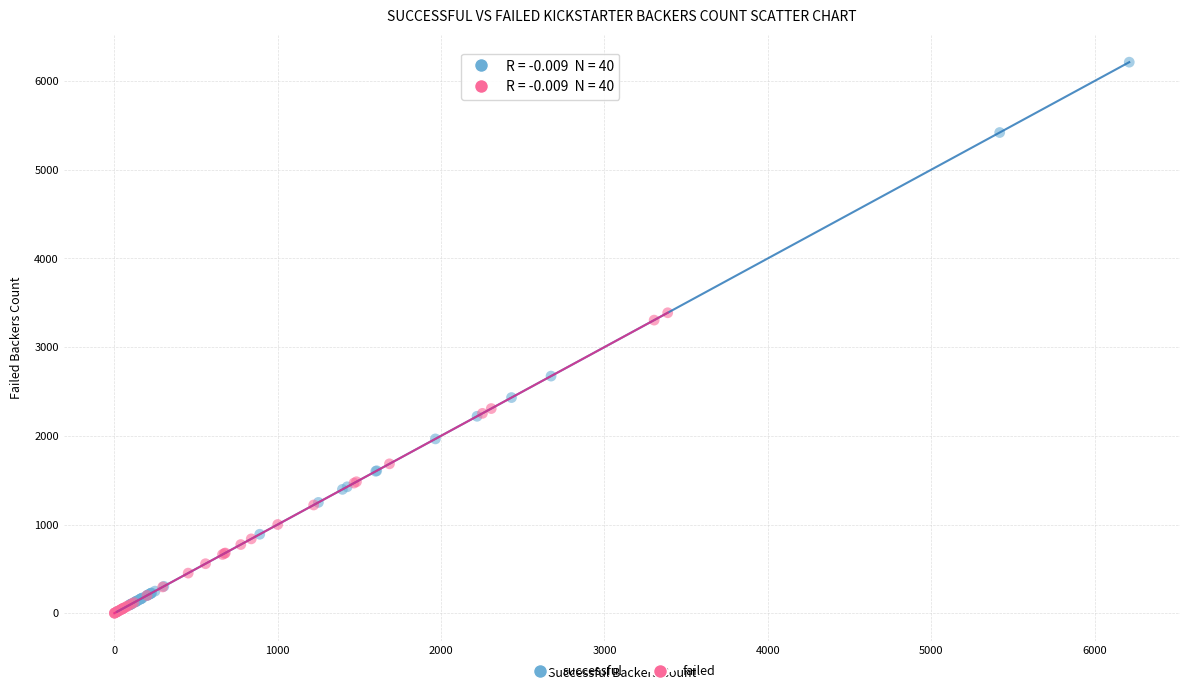

Which series has the largest Y range (max minus min)?

successful